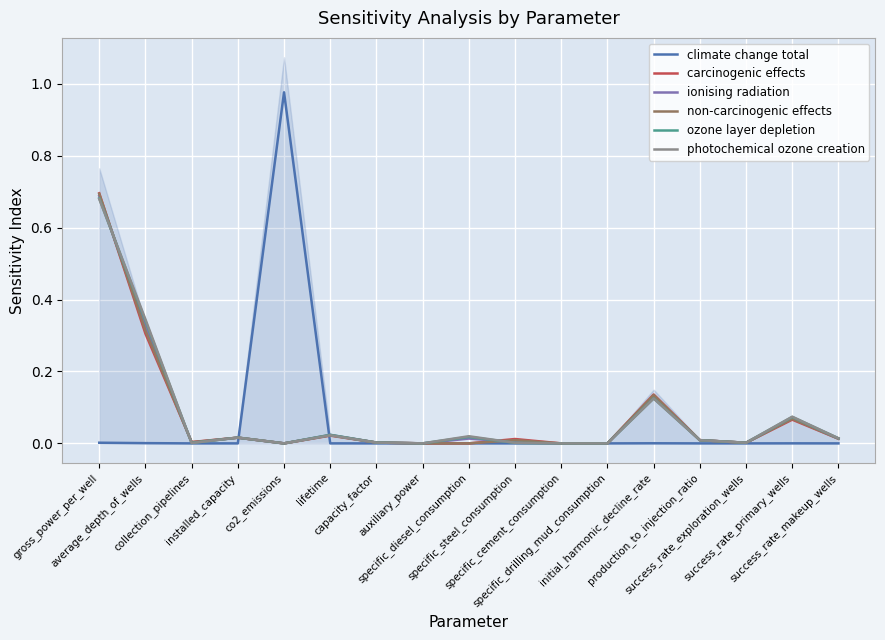

At average_depth_of_wells, list the series in order from largest to smallest.

photochemical ozone creation, ozone layer depletion, ionising radiation, non-carcinogenic effects, carcinogenic effects, climate change total